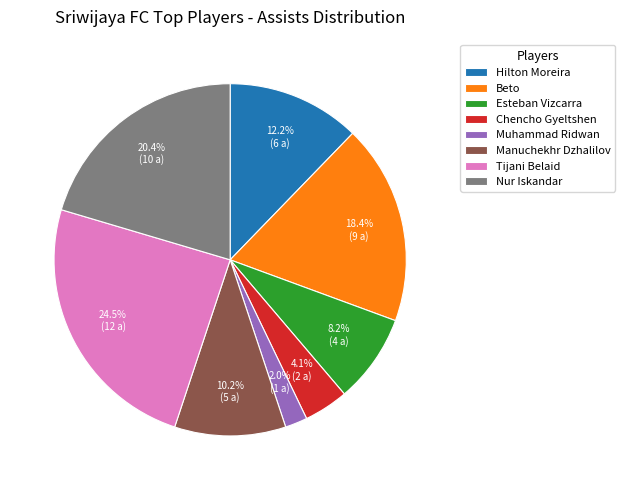

Between Muhammad Ridwan and Esteban Vizcarra, which is larger?

Esteban Vizcarra